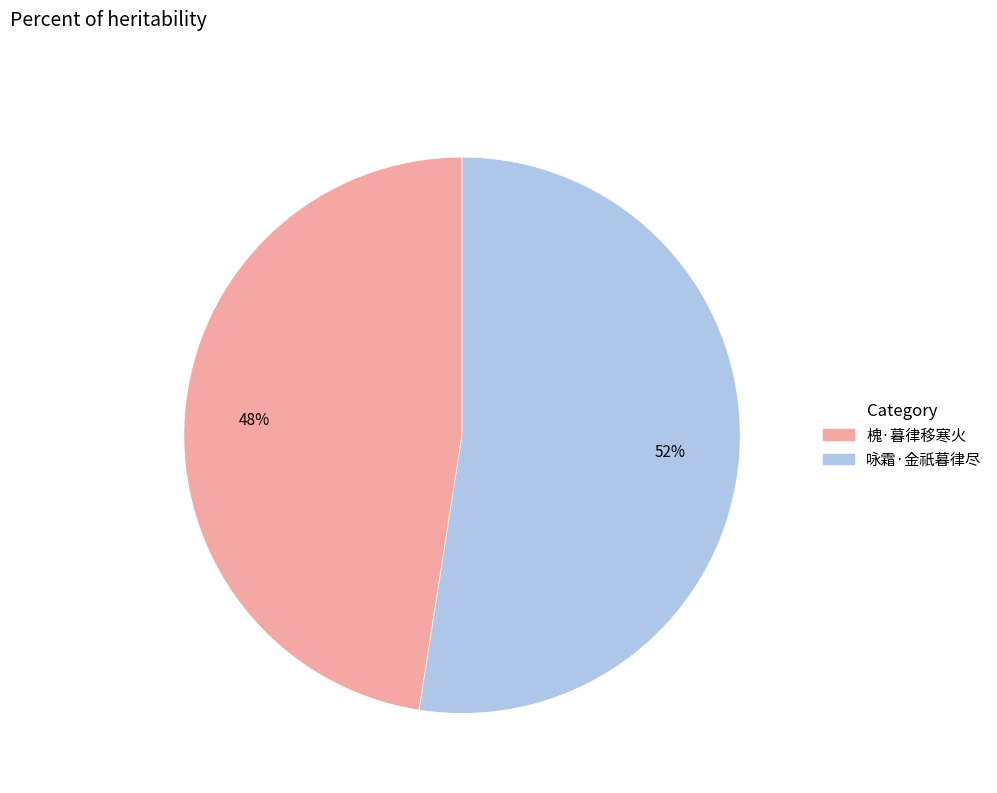

To the nearest percent, what is the average slice percentage?

50%